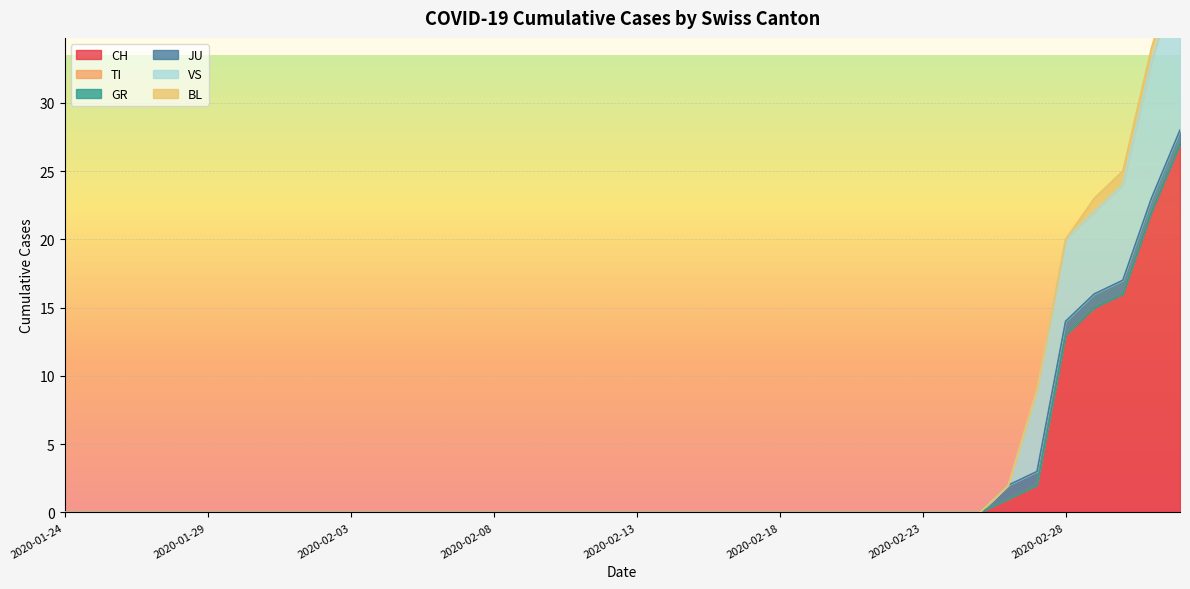

Which has a higher value, 2020-02-05 or 2020-02-29?

2020-02-29